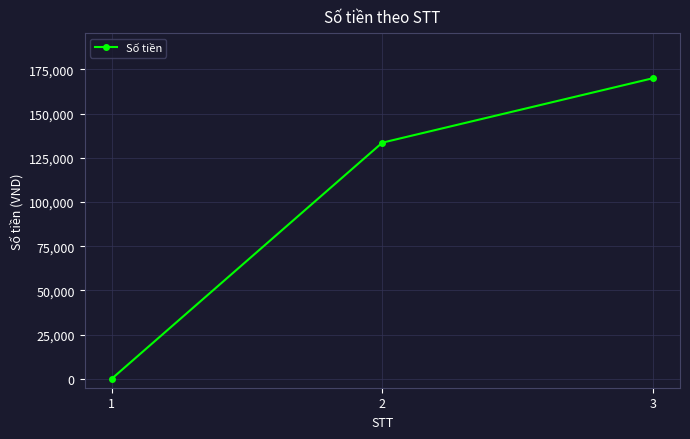

The chart shows a value of -71444 at 1. True or false?

False